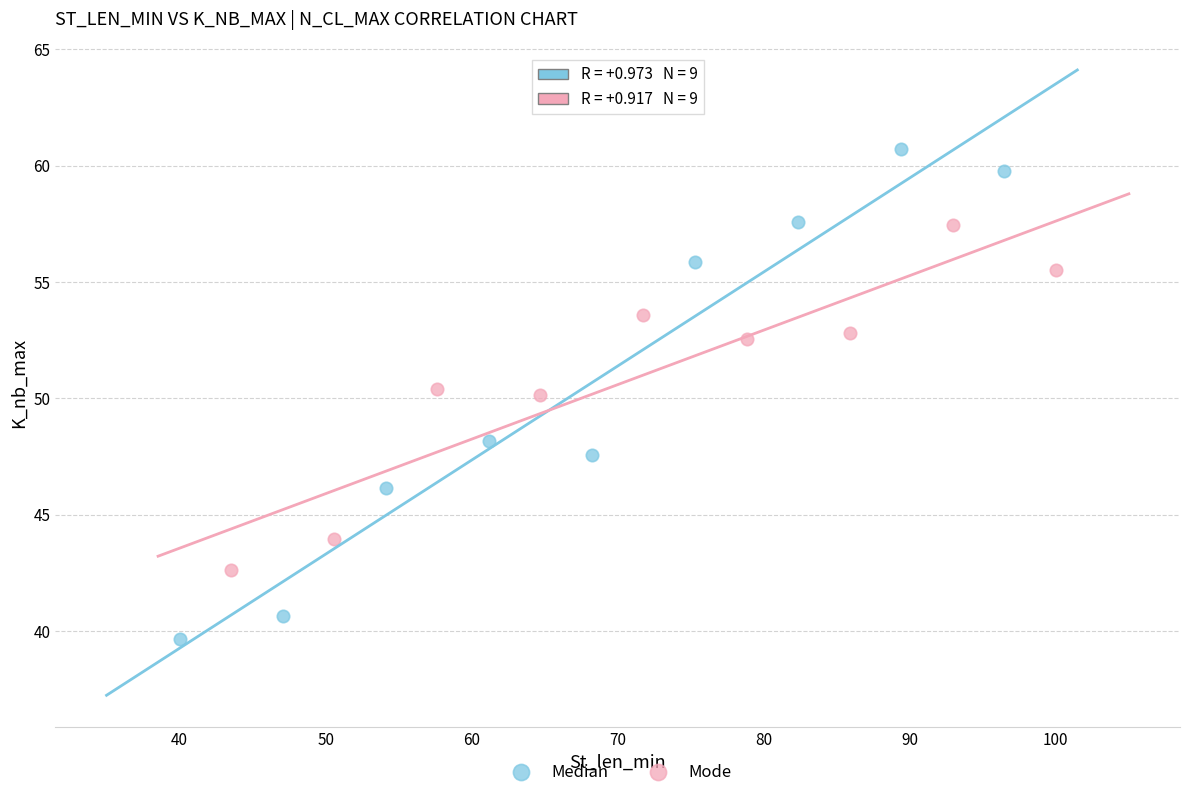

Which series reaches the maximum Y coordinate?

Median